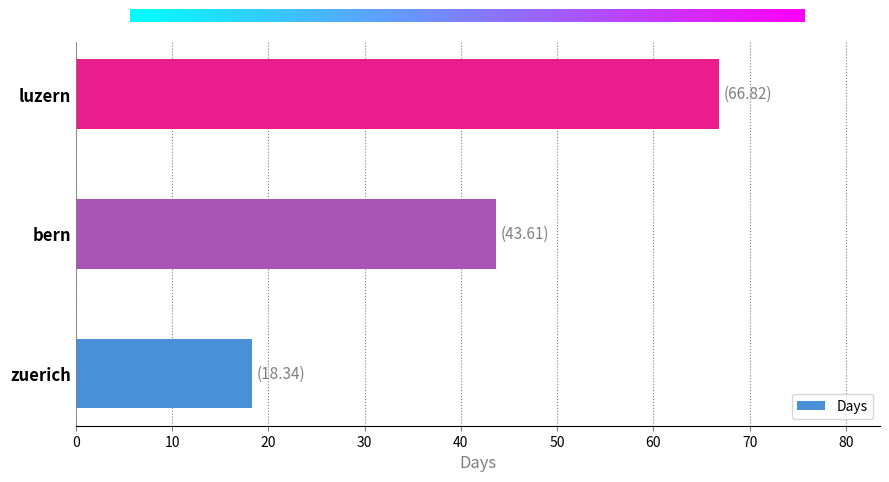

Where is the data nearest to the value 42?

bern